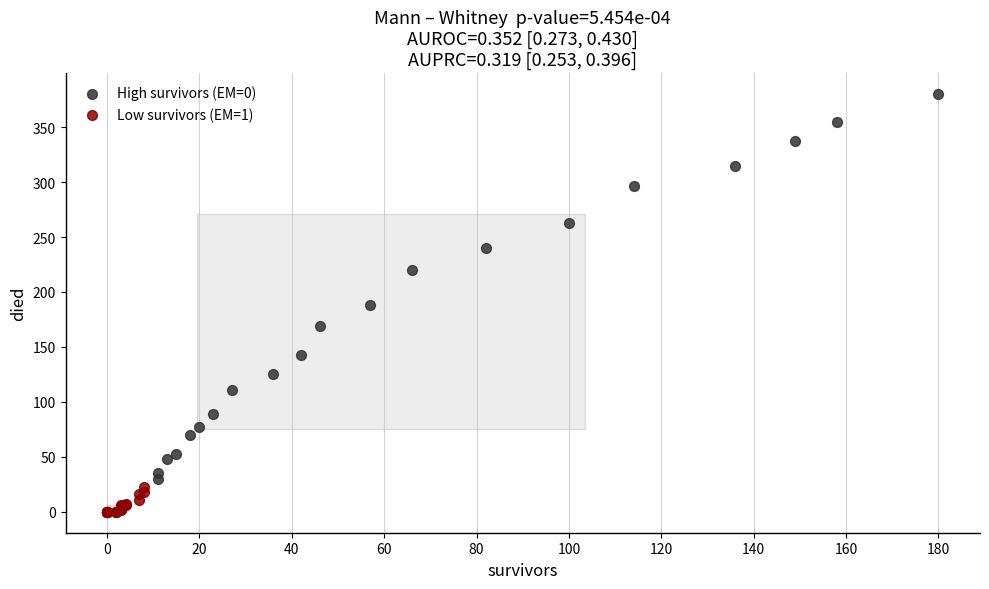

Which series reaches the maximum Y coordinate?

High survivors (EM=0)